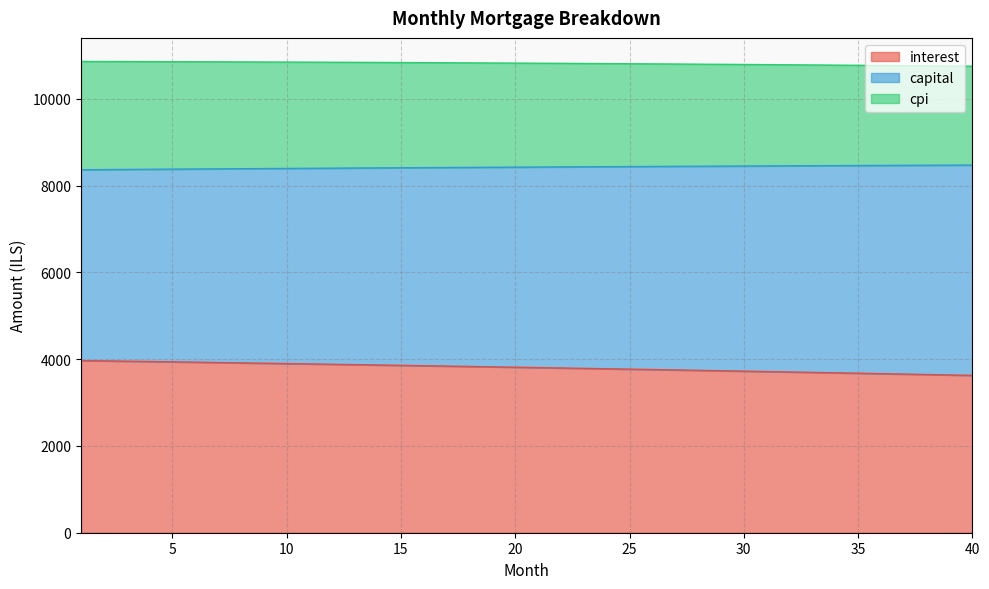

How many series are shown in this chart?

3